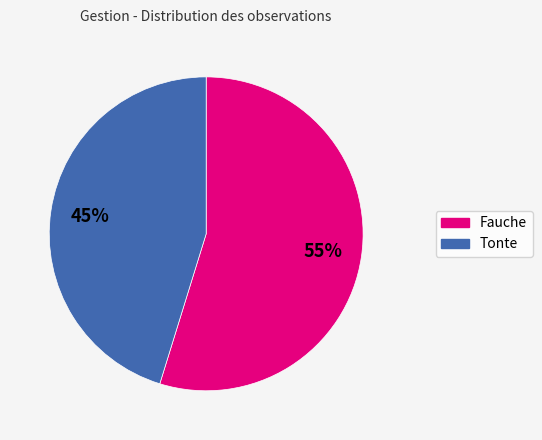

To the nearest percent, what is the difference between the Tonte and Fauche slice percentages?

10%